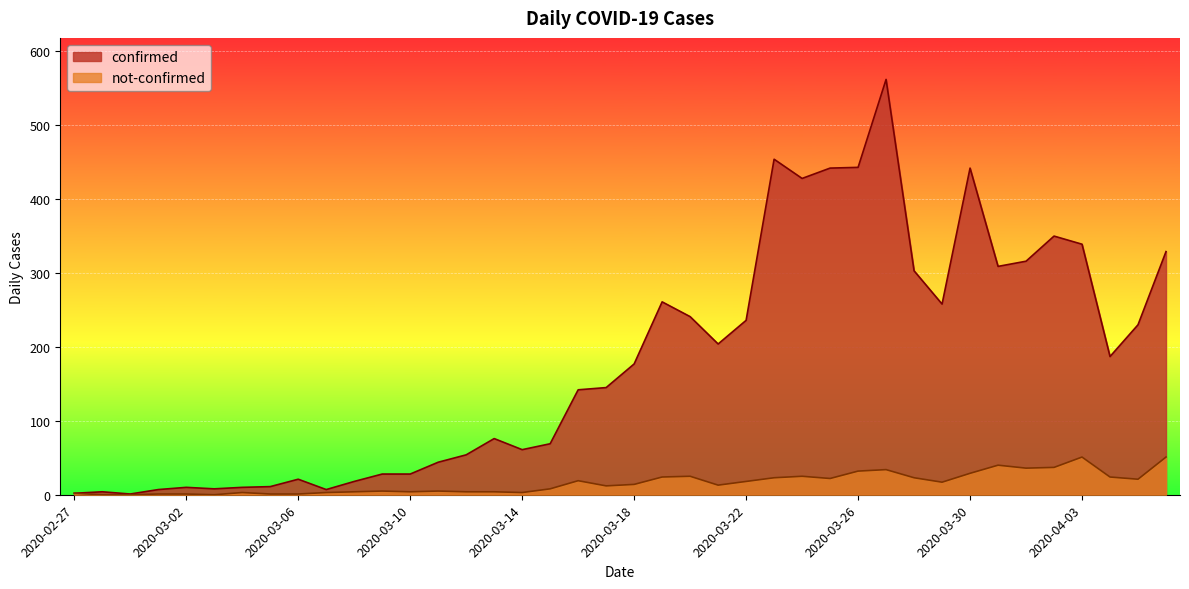

What is the total value across all series at 2020-03-02?

11